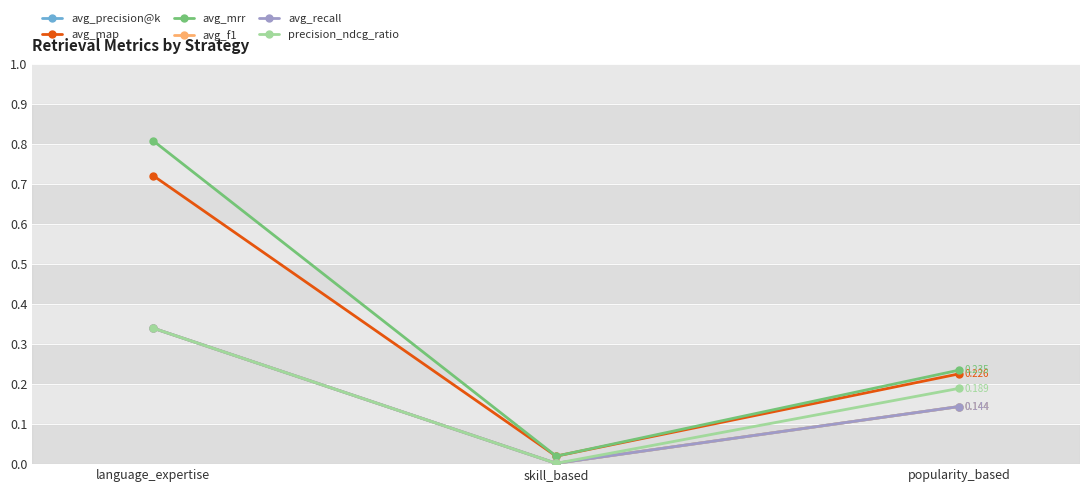

True or false: avg_f1 has a value of 0.3 at language_expertise.

True